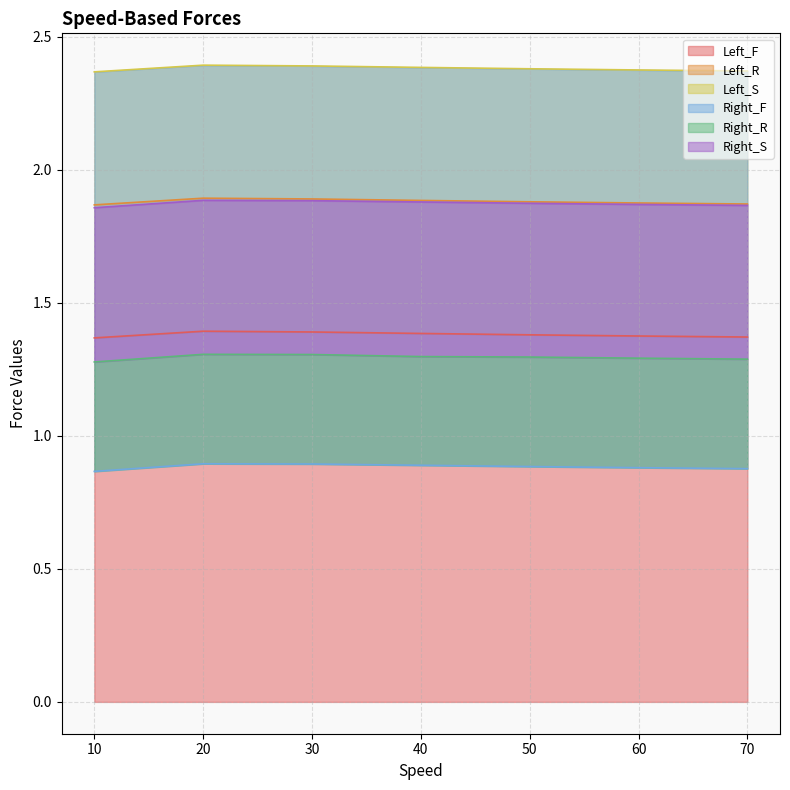

Which has a higher value, 20 or 30?

20